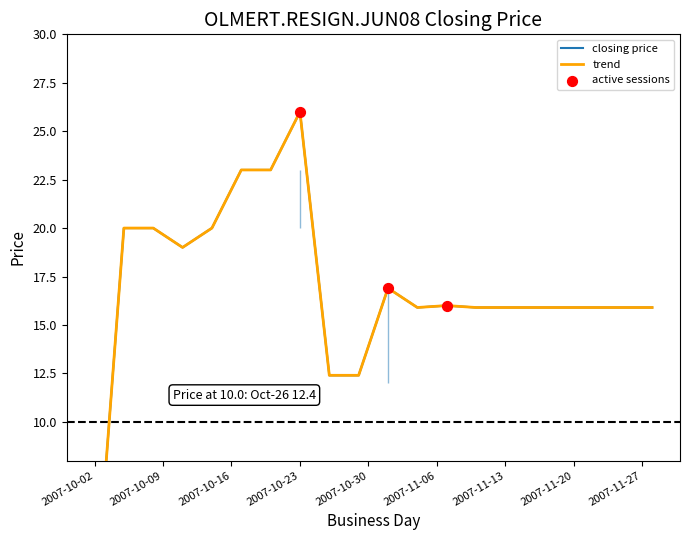

At how many categories does at least one series exceed 5?

19